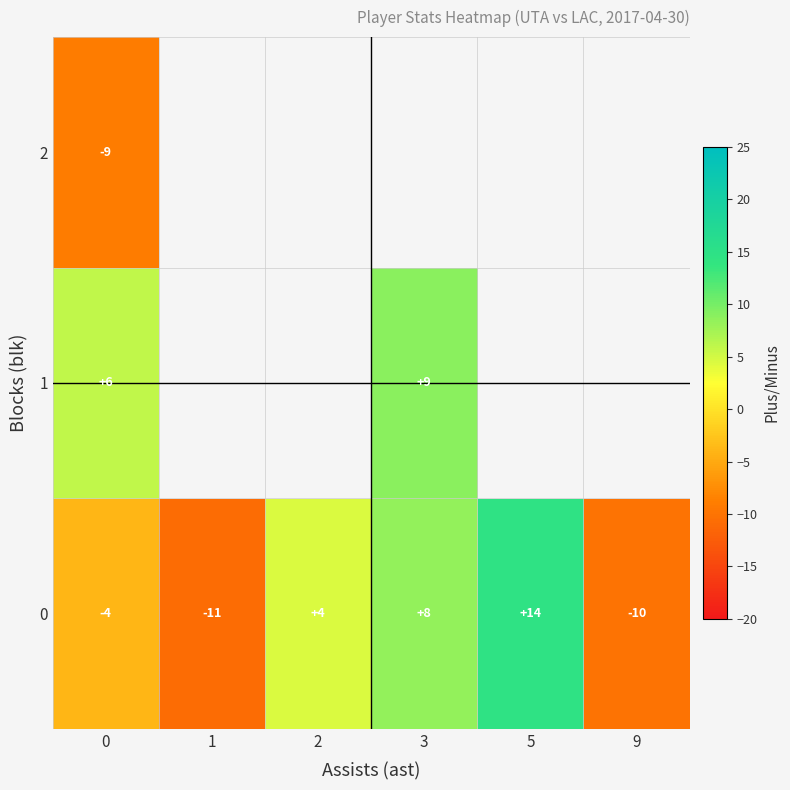

At how many categories does at least one series exceed -6?

4